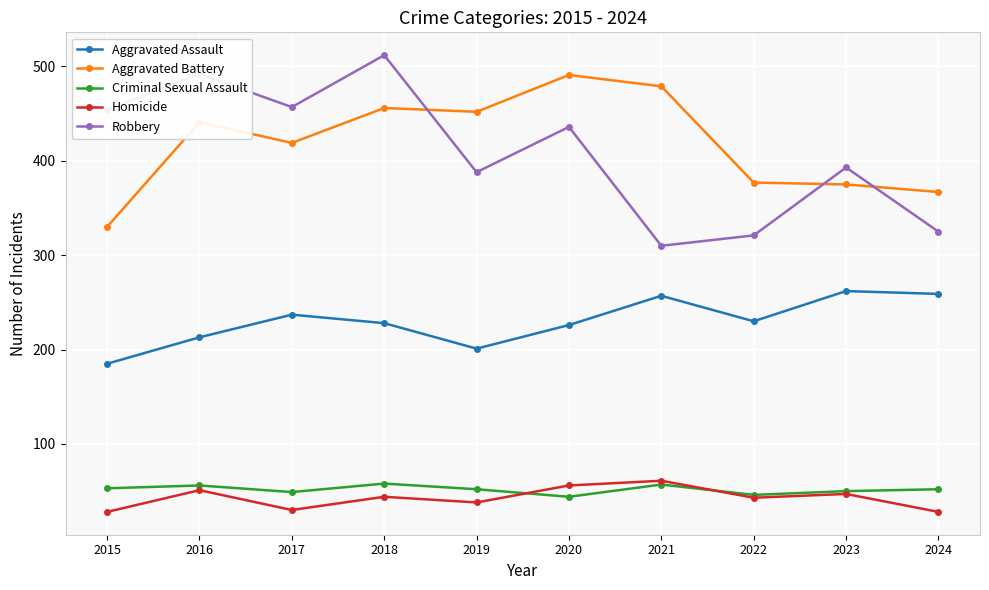

True or false: Aggravated Assault and Aggravated Battery cross at least once.

False